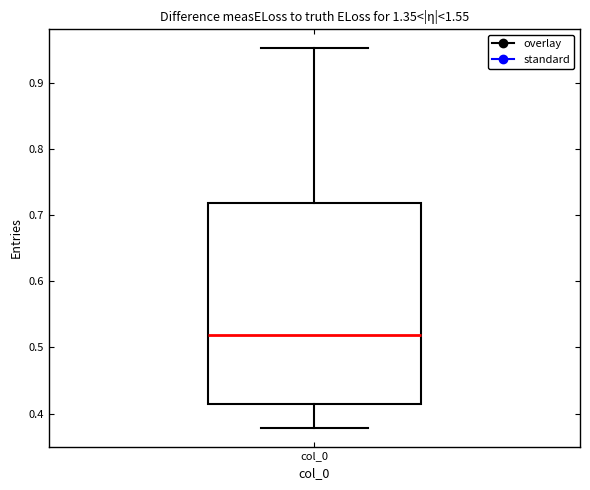

Where does the median line of the box for col_0 sit on the y-axis? The values are not printed on the chart, so give them approximately, as read against the axis.

0.52